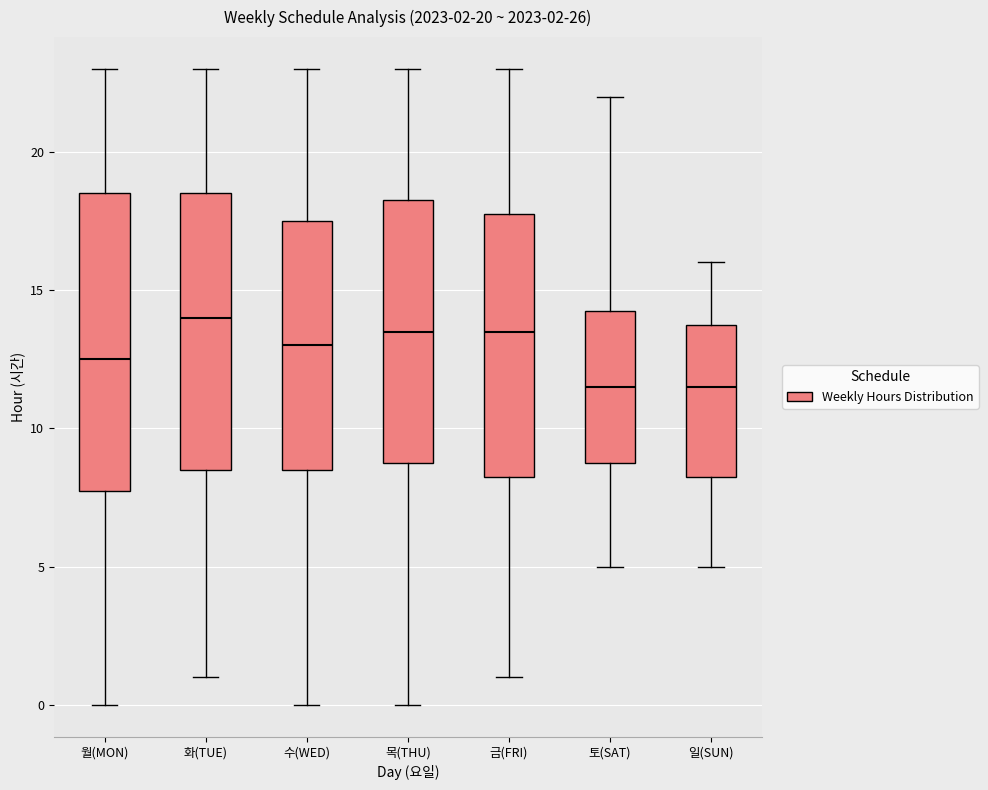

Which box is the tallest, from its lower edge to its upper edge?

월(MON)